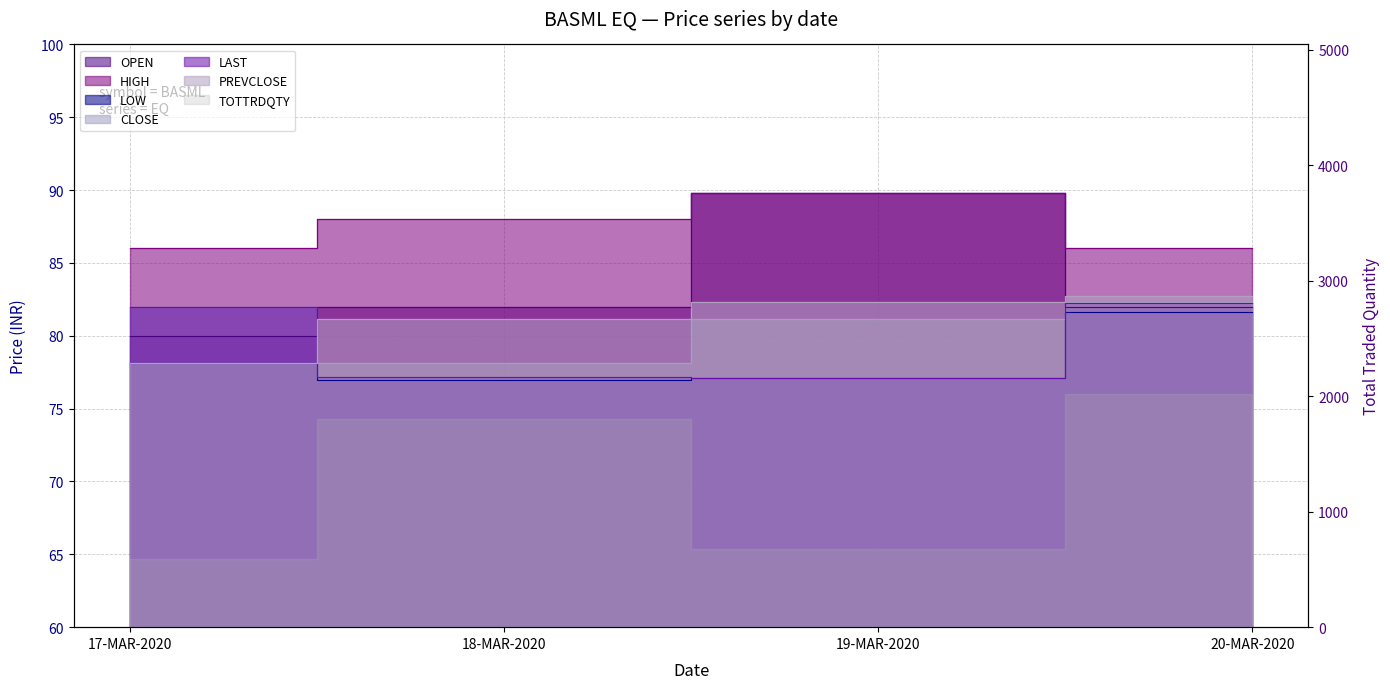

How many intersections are there between CLOSE and OPEN?

2